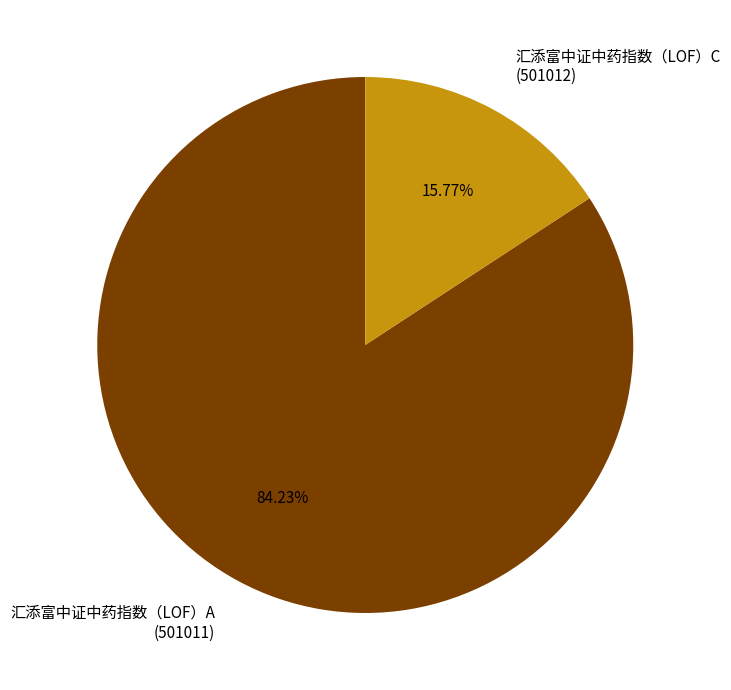

What is the largest slice in the pie chart?

汇添富中证中药指数（LOF）A